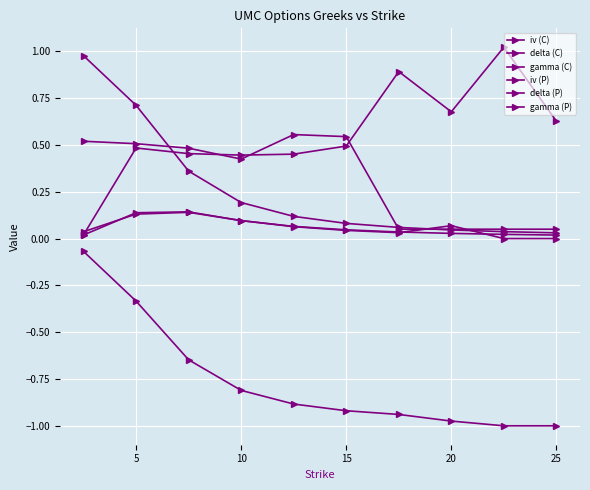

True or false: iv (C) and gamma (C) intersect in this chart.

False